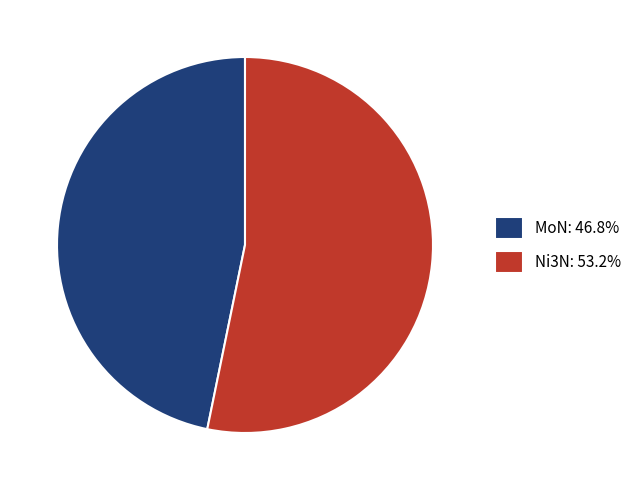

Which category has the biggest portion of the pie?

Ni3N